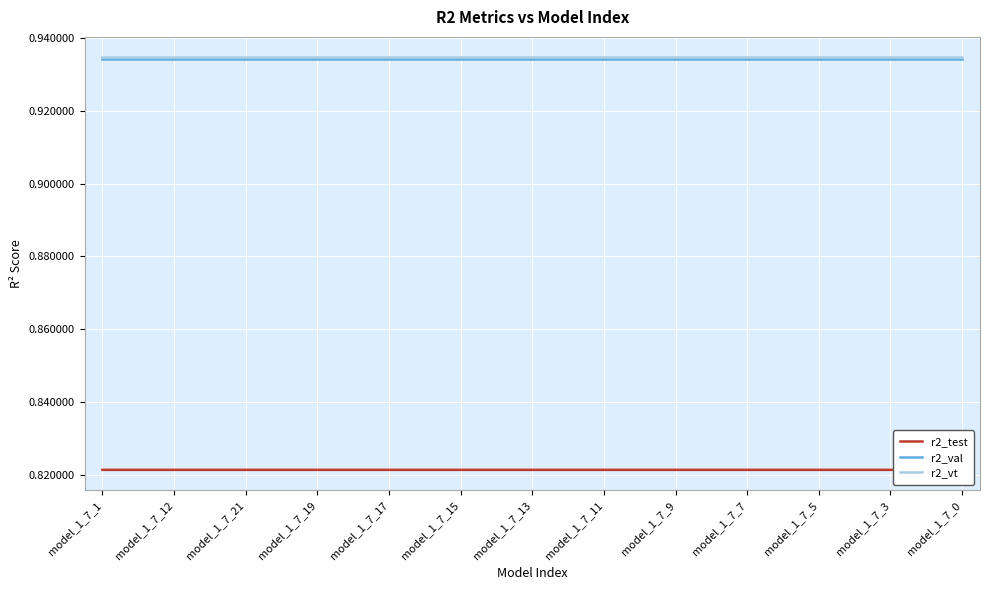

True or false: r2_vt has a value of 0.3 at model_1_7_9.

False